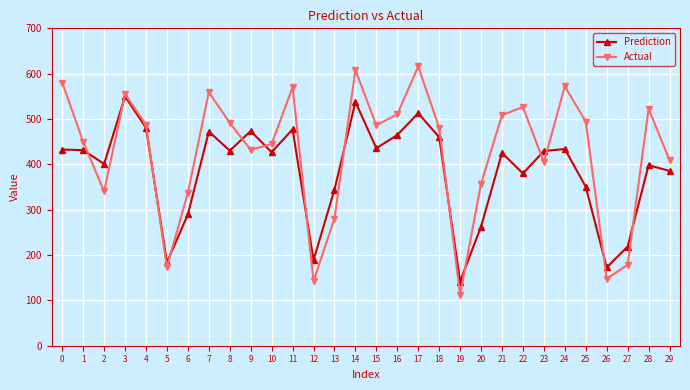

How many times do Actual and Prediction cross each other?

14